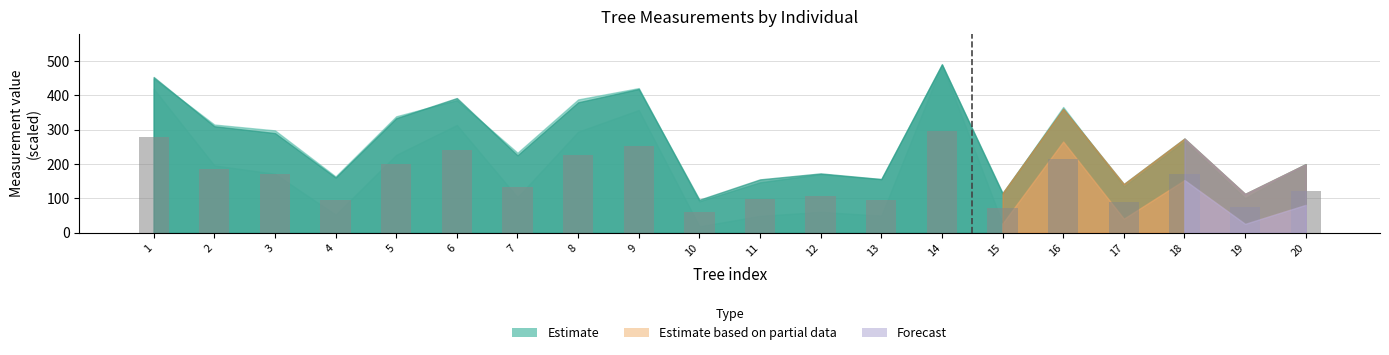

What value does the data have at 14?

297.6